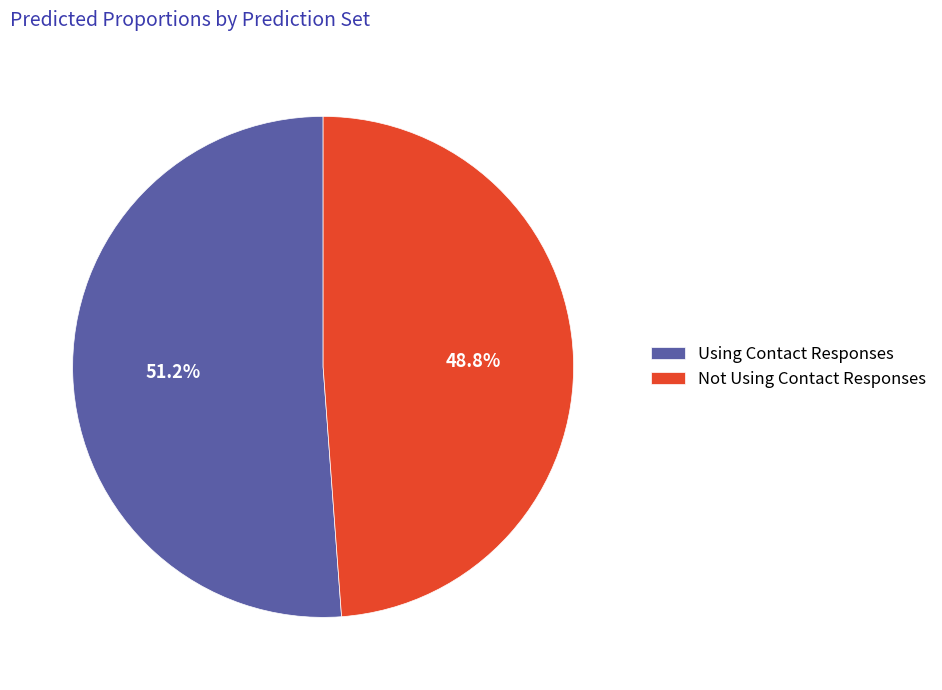

How many slices are in this pie chart?

2